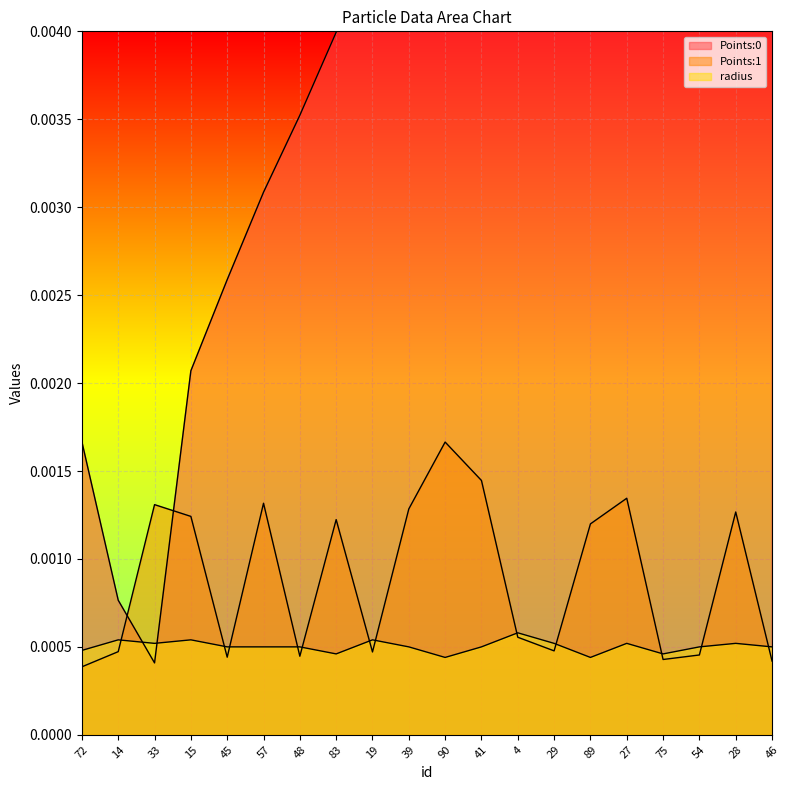

At which category is the sum across all series the highest?

28